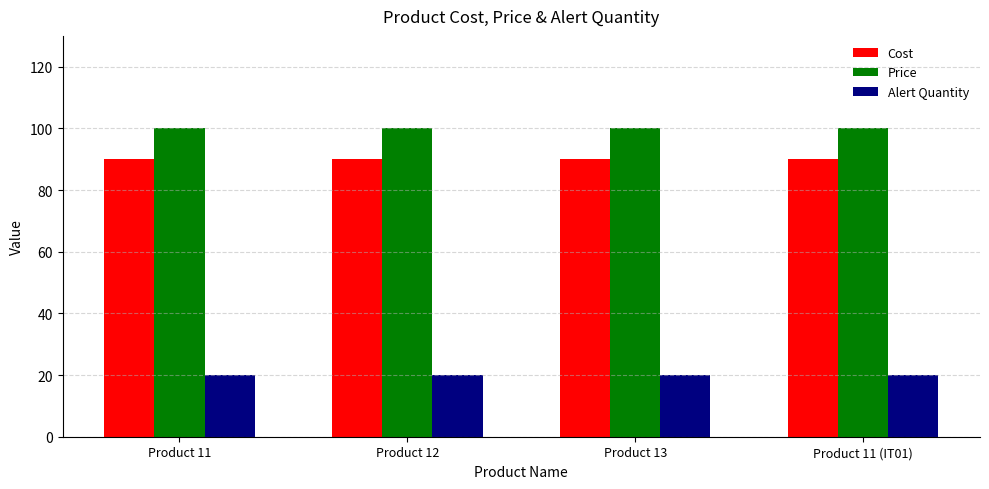

What is the smallest value displayed?

20